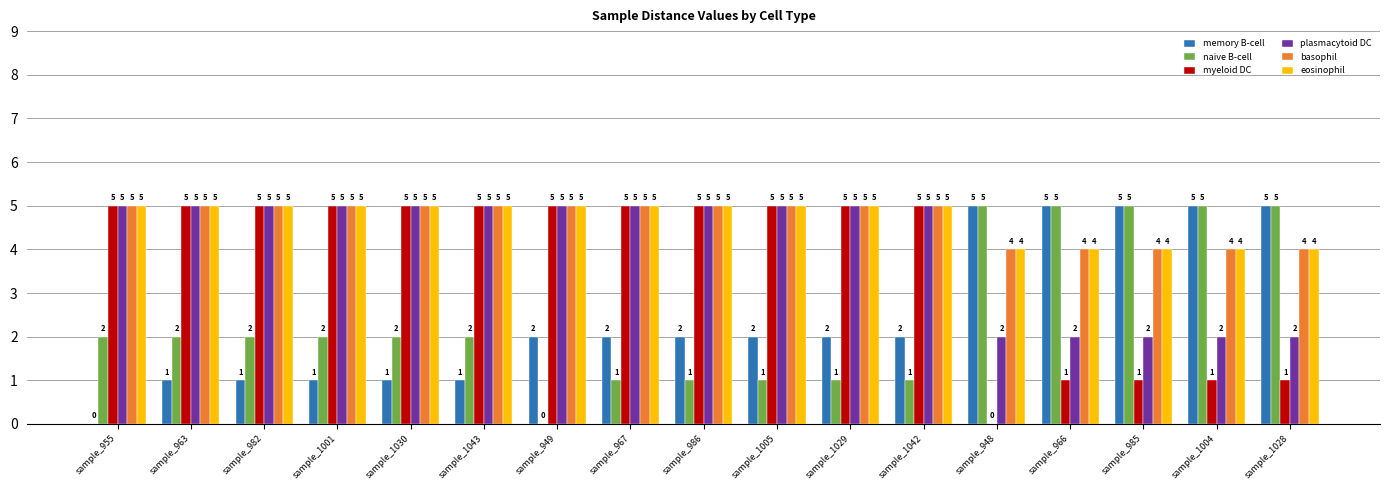

True or false: naive B-cell has a value of 2 at sample_948.

False